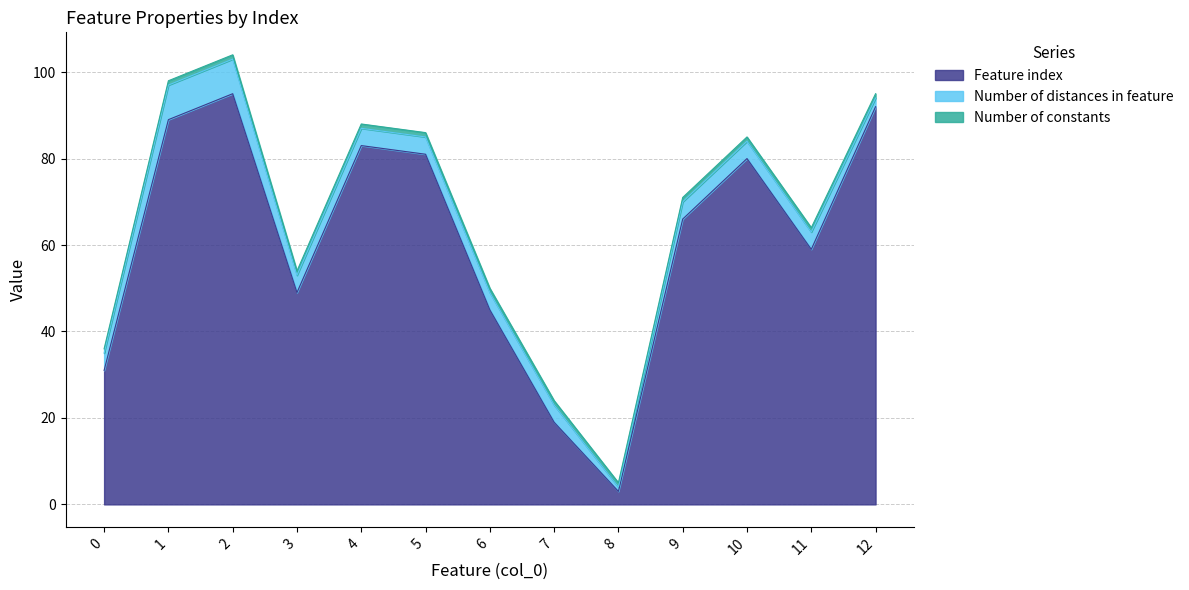

Which series has the largest range (max minus min)?

Feature index